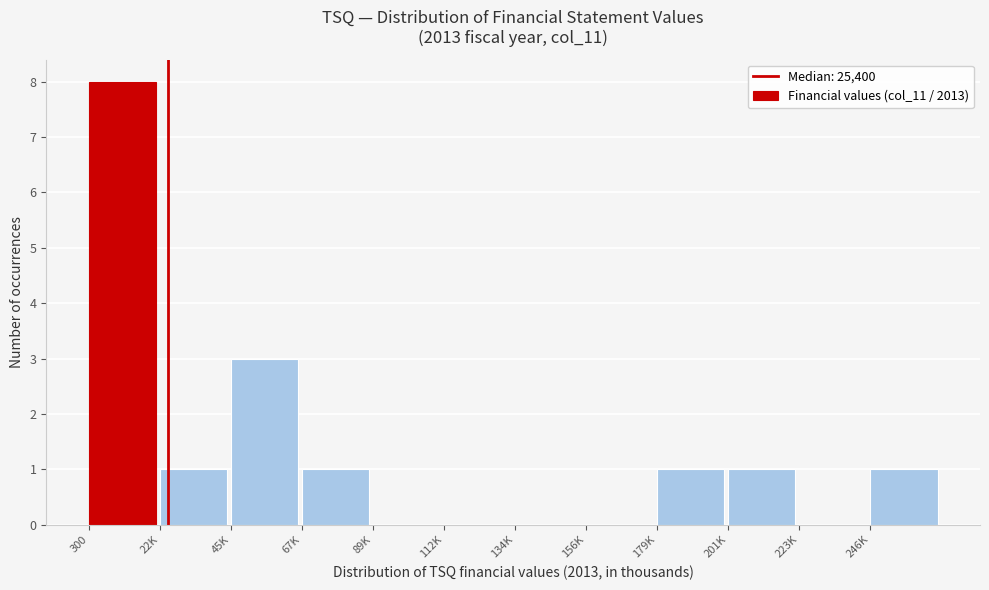

Reading right to left, what are all the values shown in this chart?

246K=1	223K=0	201K=1	179K=1	156K=0	134K=0	112K=0	89K=0	67K=1	45K=3	22K=1	300=8